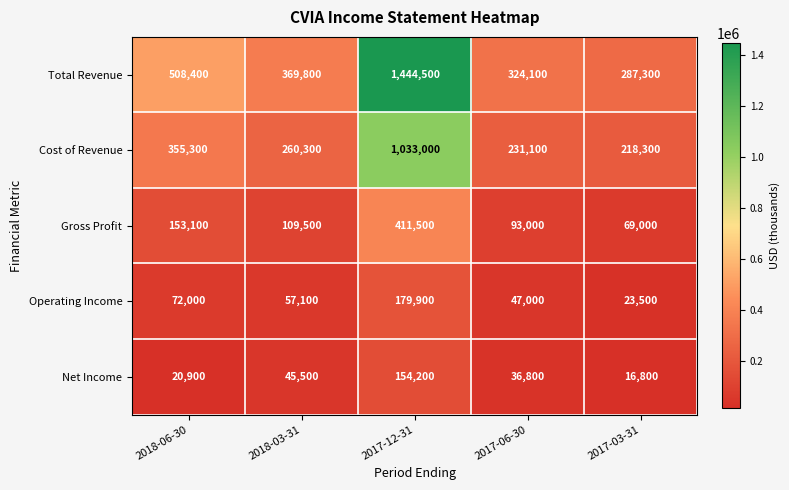

What is the difference between the maximum and minimum values in the Cost of Revenue series?

814700